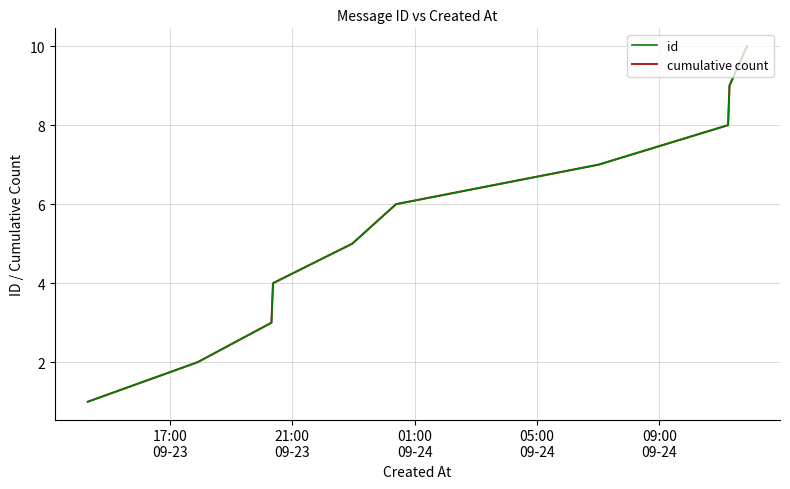

True or false: id has more than 1 interior local peaks.

False